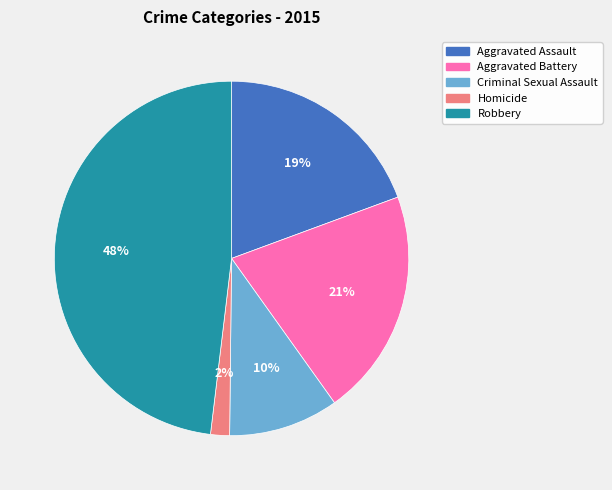

How many slices are in this pie chart?

5